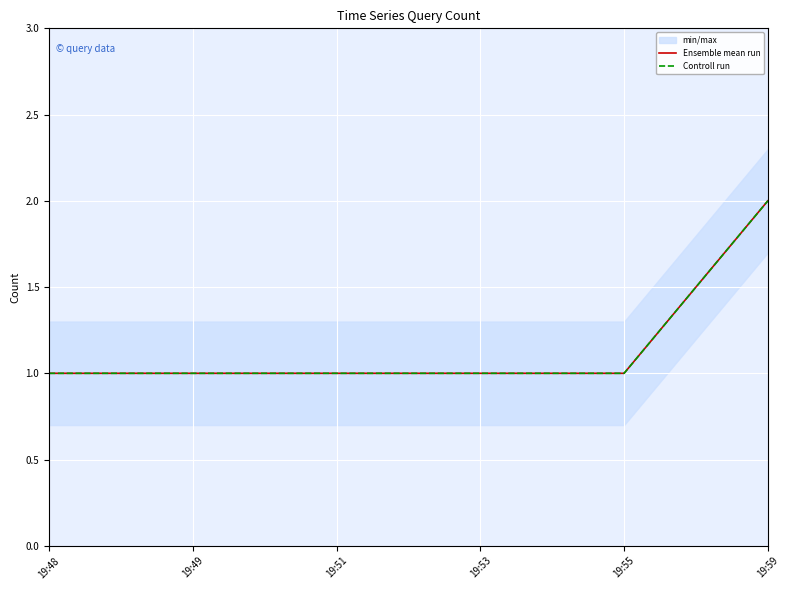

Read the Controll run value at 19:53.

1